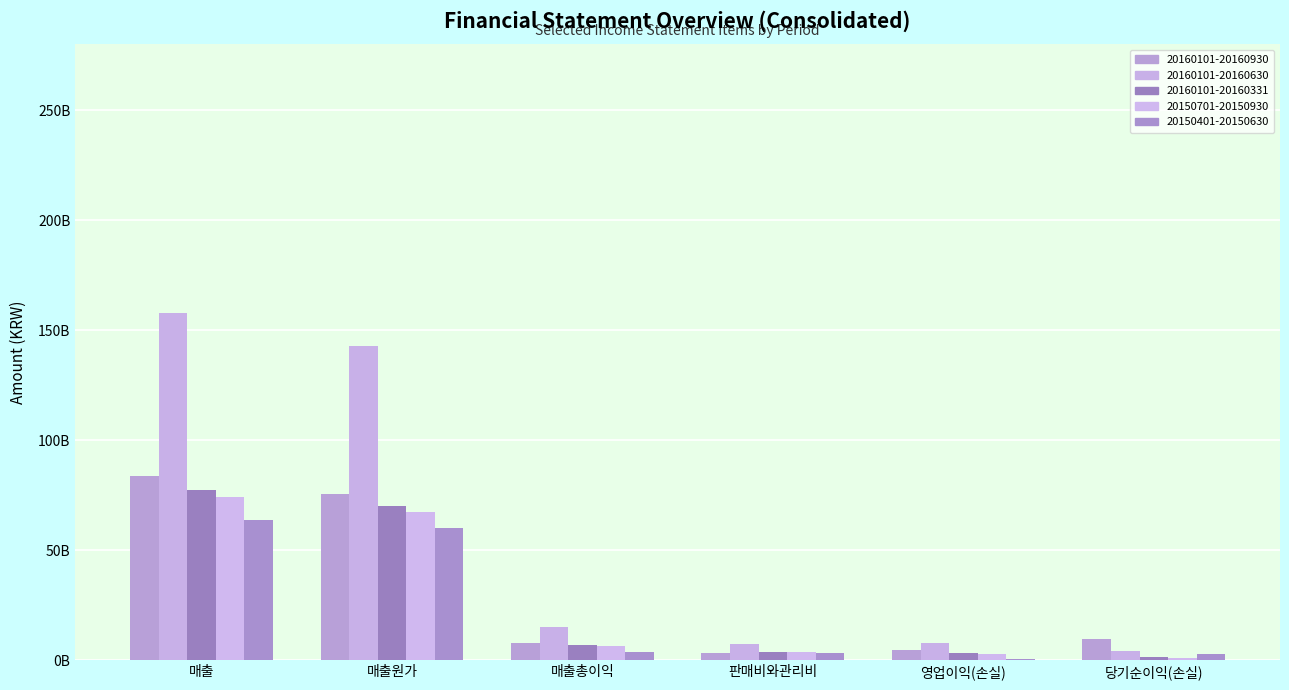

Read the 20160101-20160930 value at 영업이익(손실).

4532638821